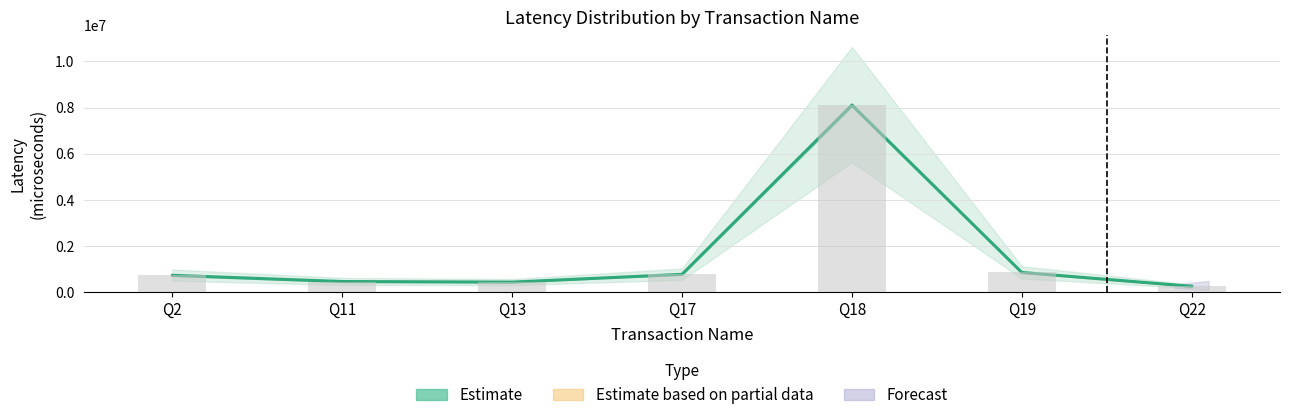

Rank the categories by value from highest to lowest.

Q18, Q19, Q17, Q2, Q11, Q13, Q22